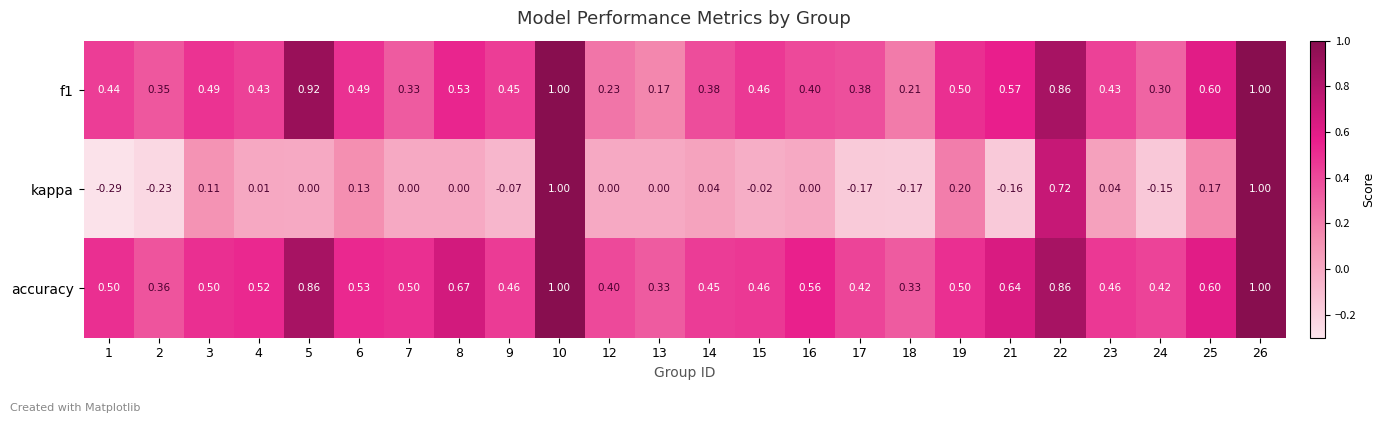

Which series has the largest total across all categories?

accuracy